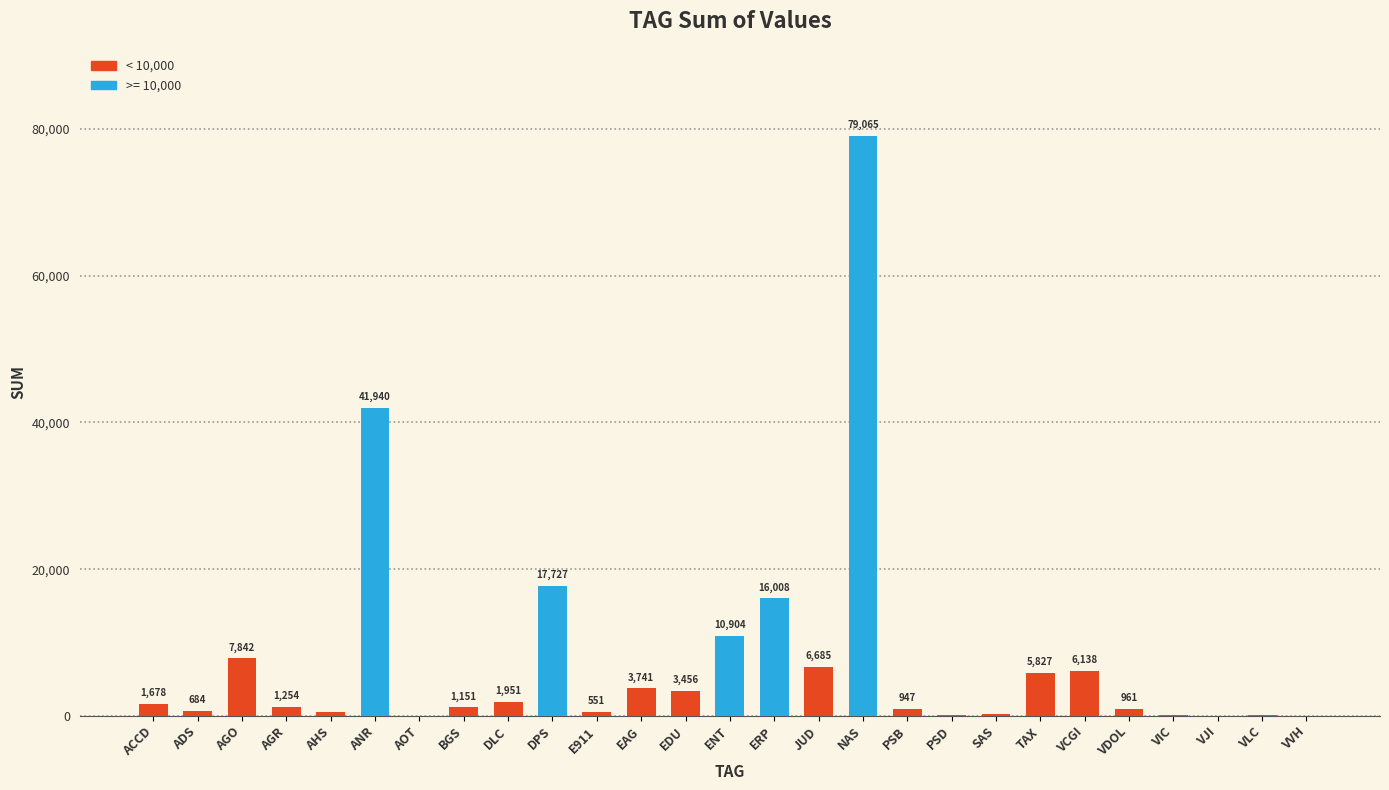

Which category has the highest value across all series?

NAS